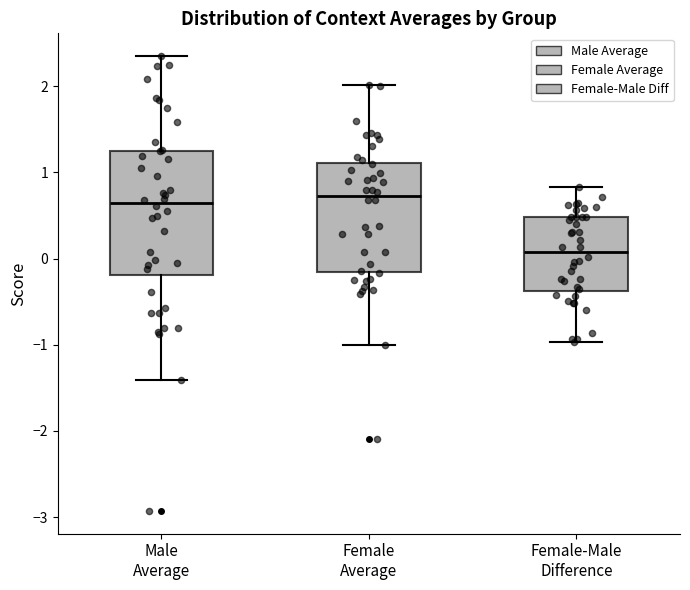

Where is the lower edge of the box for Male Average on the y-axis? The values are not printed on the chart, so give them approximately, as read against the axis.

-0.2